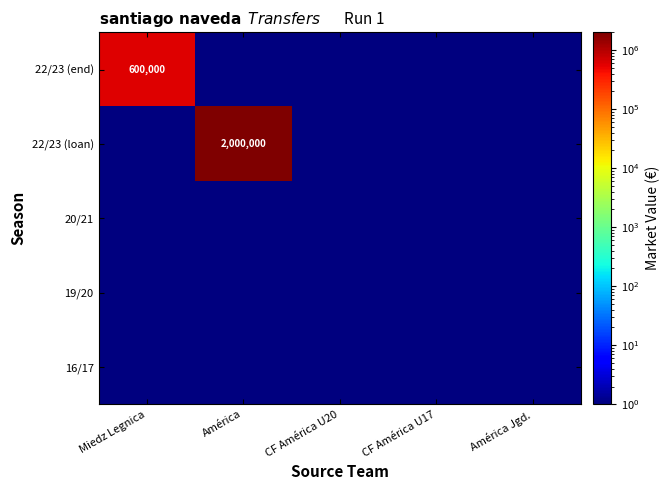

List the series in order of their peak value, lowest first.

20/21, 19/20, 16/17, 22/23 (end), 22/23 (loan)